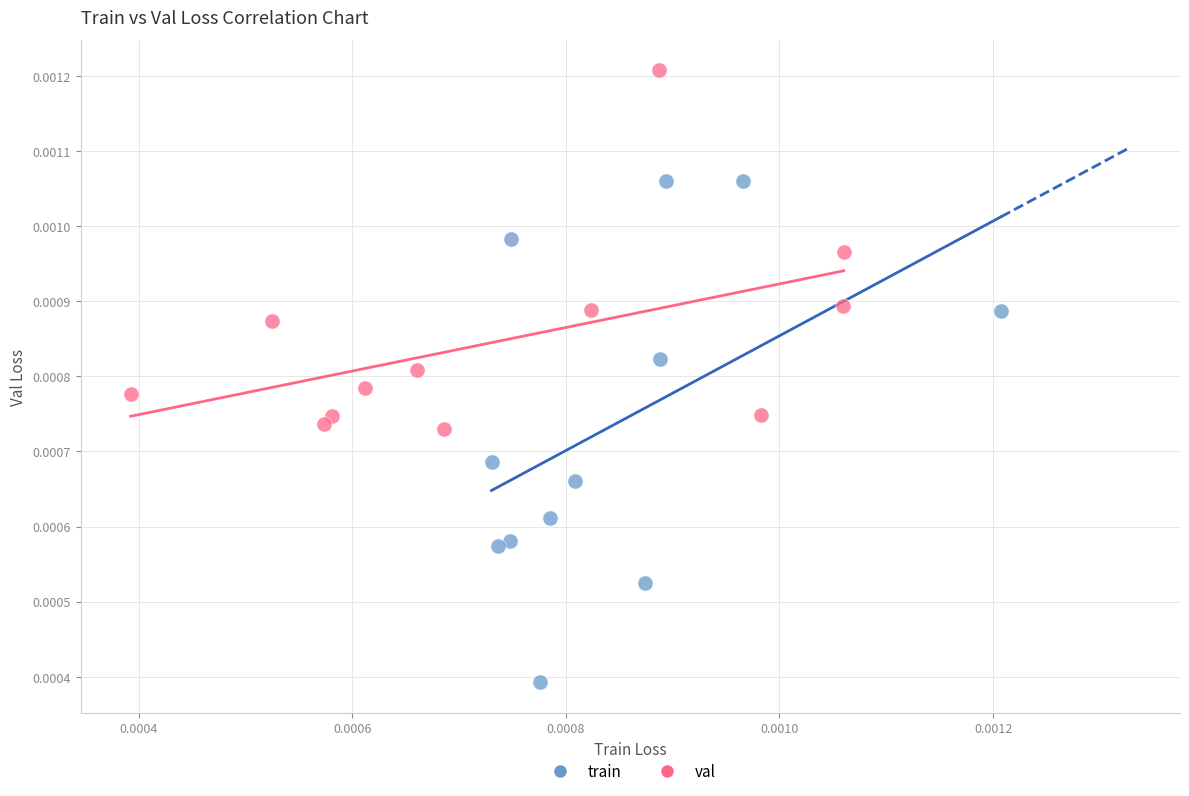

Which series reaches the maximum Y coordinate?

val